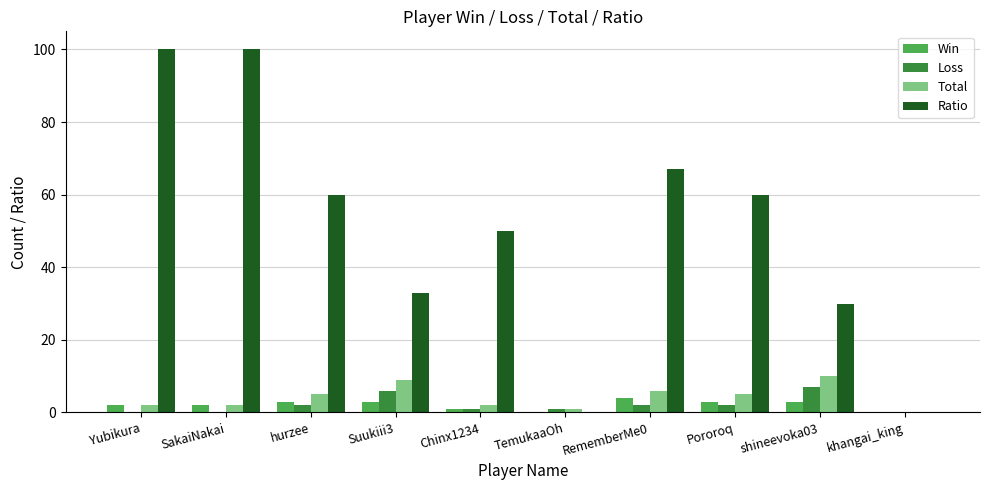

Which series has the largest total across all categories?

Ratio